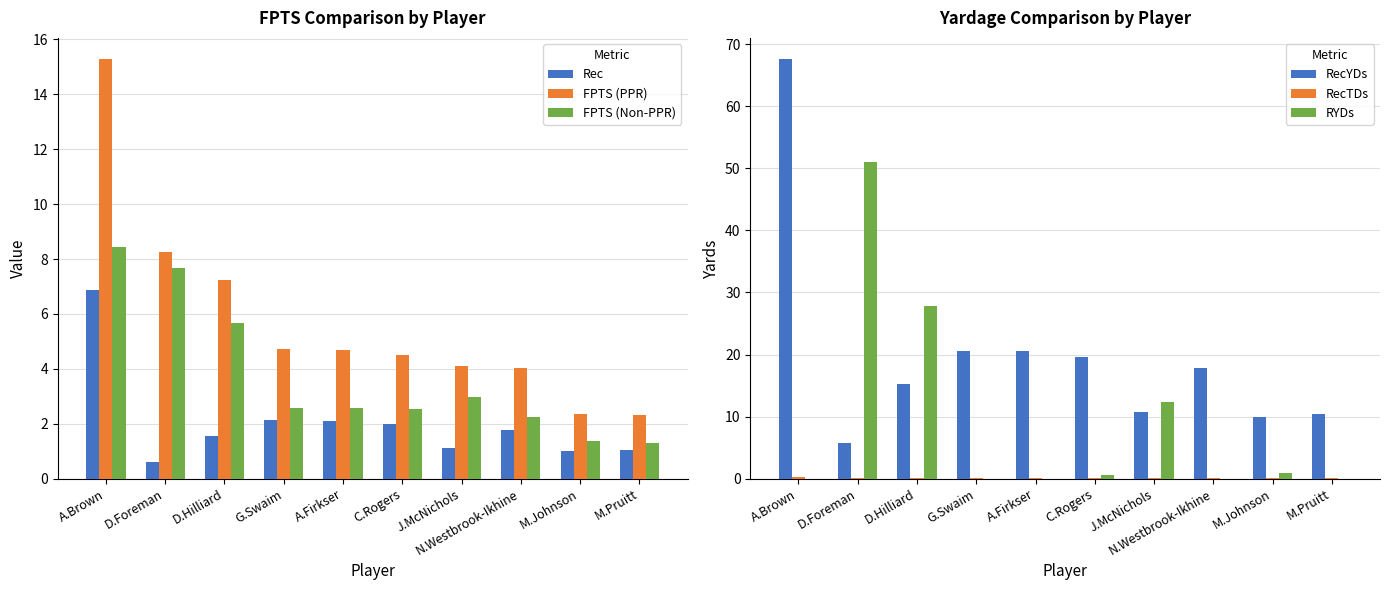

The value of RecYDs at N.Westbrook-Ikhine is 17.8. True or false?

True